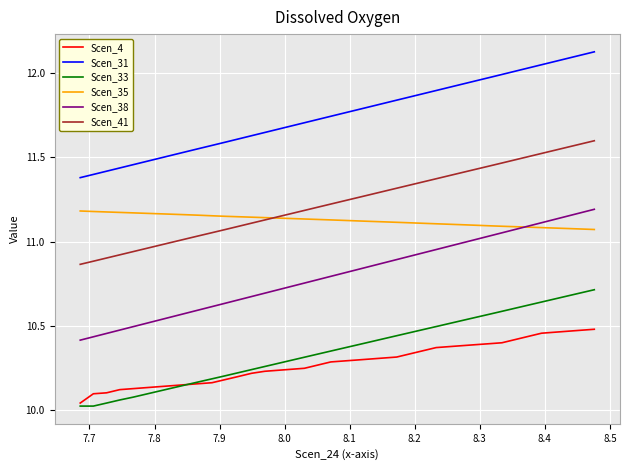

What is the difference between the second highest and second lowest values in the Scen_33 series?

0.7